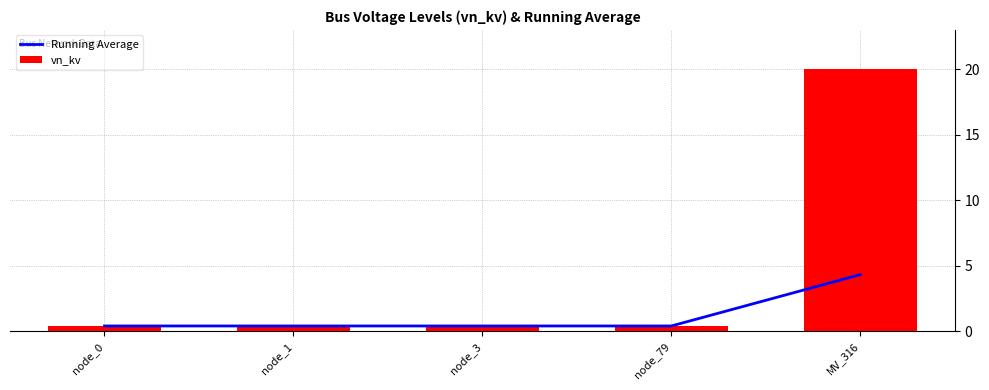

What is the approximate value of Running Average at node_0?

0.4